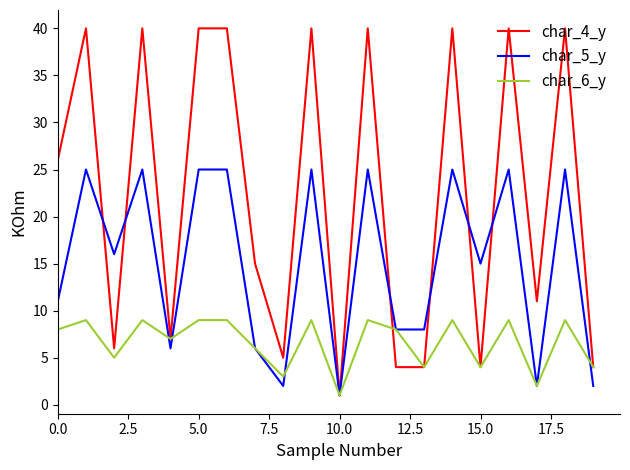

What is the difference between the maximum and second lowest values in the char_4_y series?

36